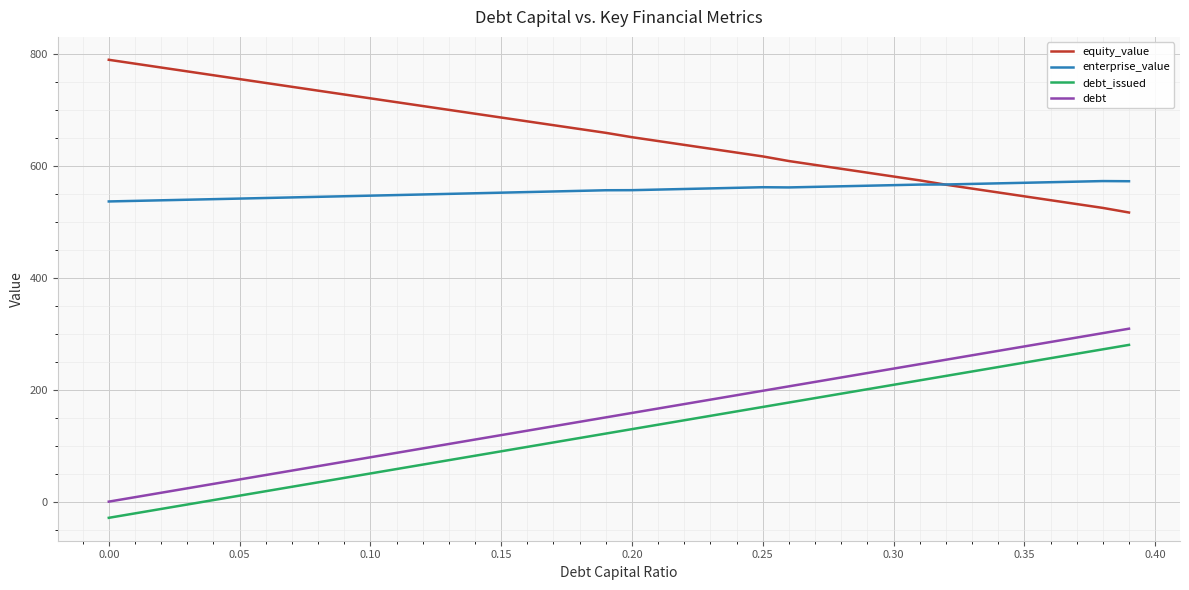

What is the greatest value displayed?

789.4